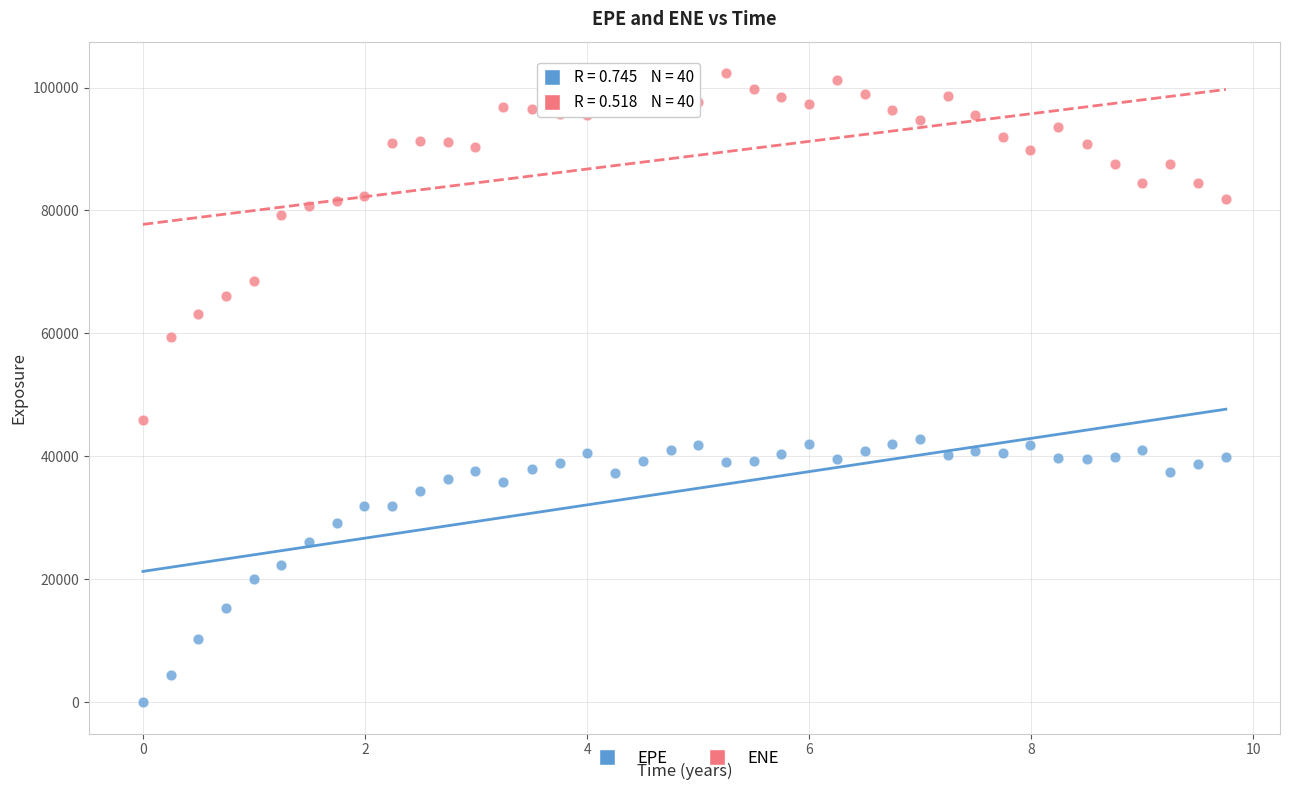

What are all the series names shown in the legend?

EPE, ENE